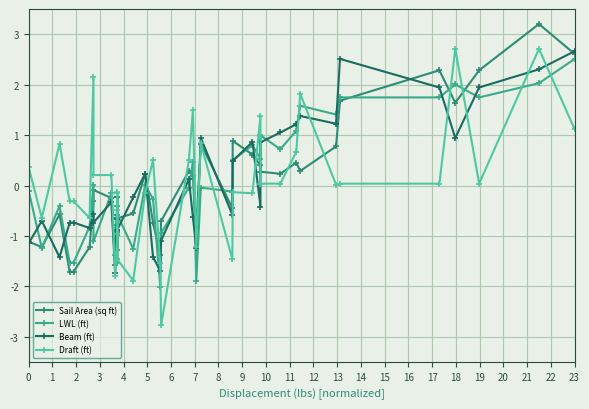

What is the smallest value displayed?

-2.8